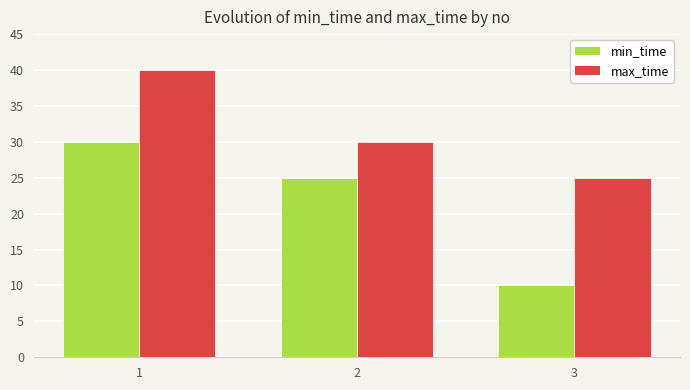

At which label does min_time reach its minimum?

3